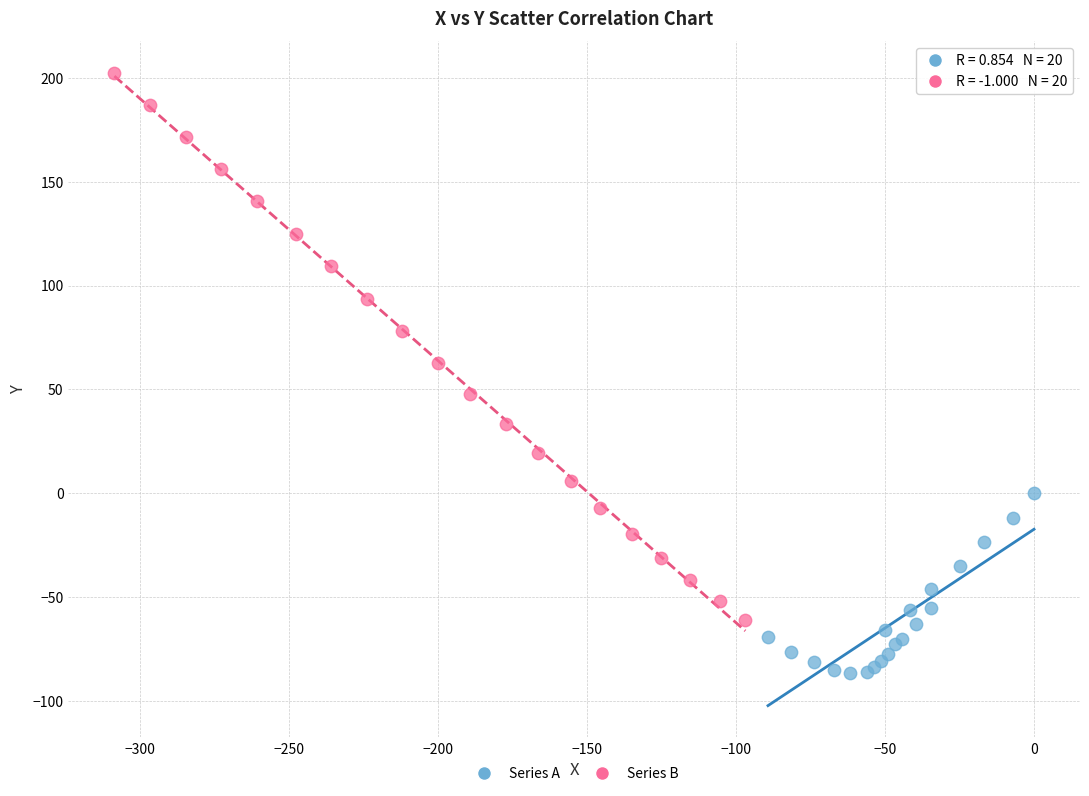

Which series reaches the minimum Y coordinate?

Series A